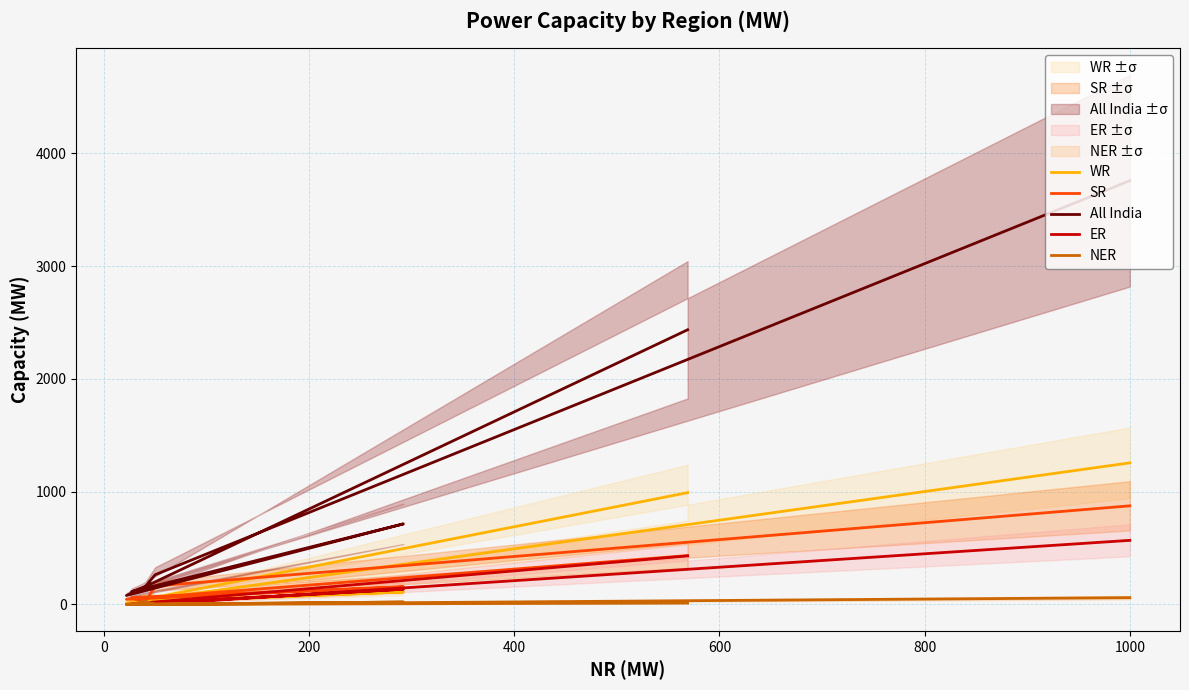

What are all the series names shown in the legend?

WR, SR, All India, ER, NER